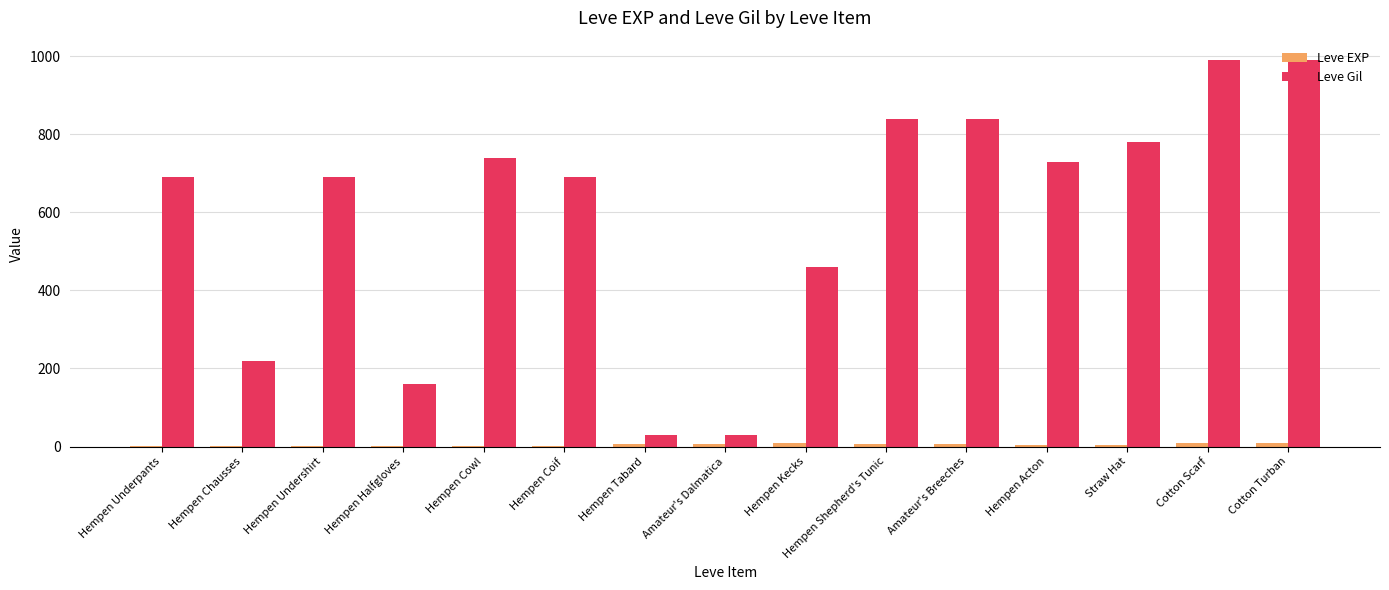

Between Amateur's Dalmatica and Straw Hat, which series saw the biggest shift?

Leve Gil